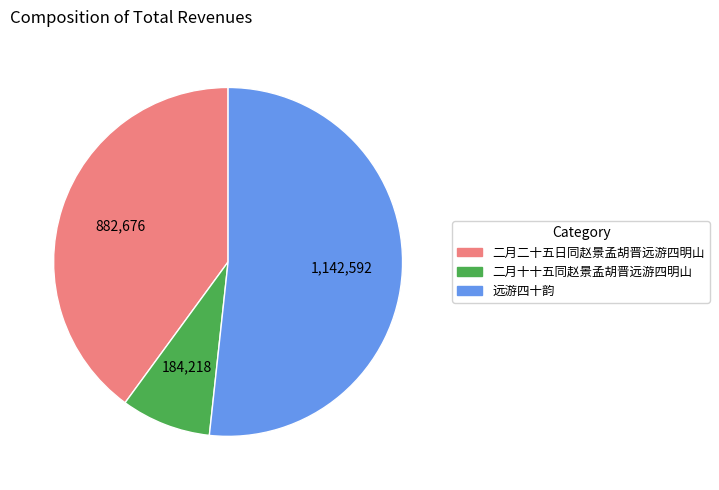

Rank the categories by value from highest to lowest.

远游四十韵, 二月二十五日同赵景孟胡晋远游四明山, 二月十十五同赵景孟胡晋远游四明山